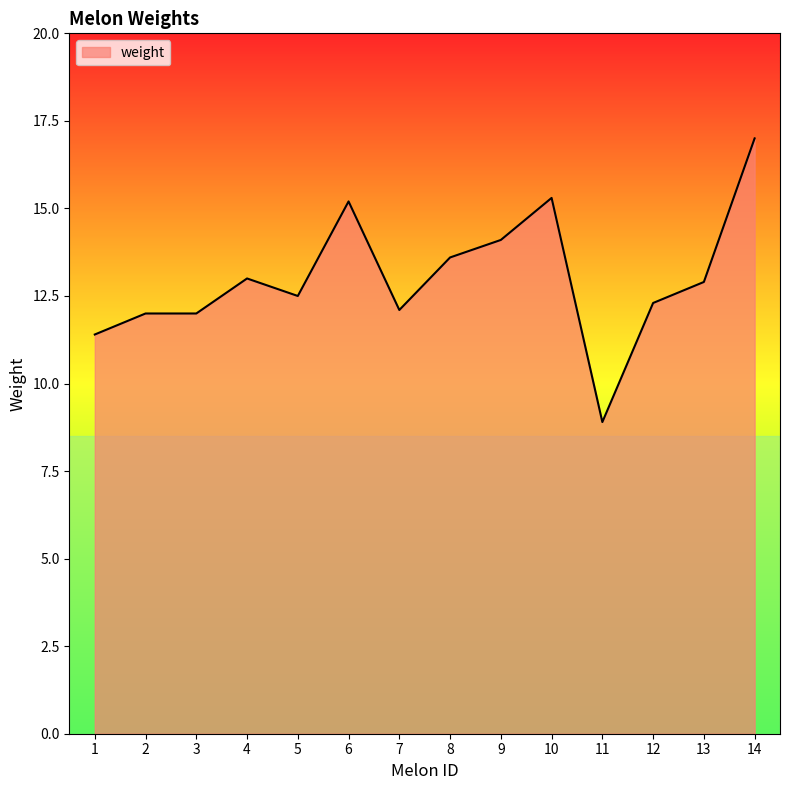

The value at 12 is 12.3. True or false?

True